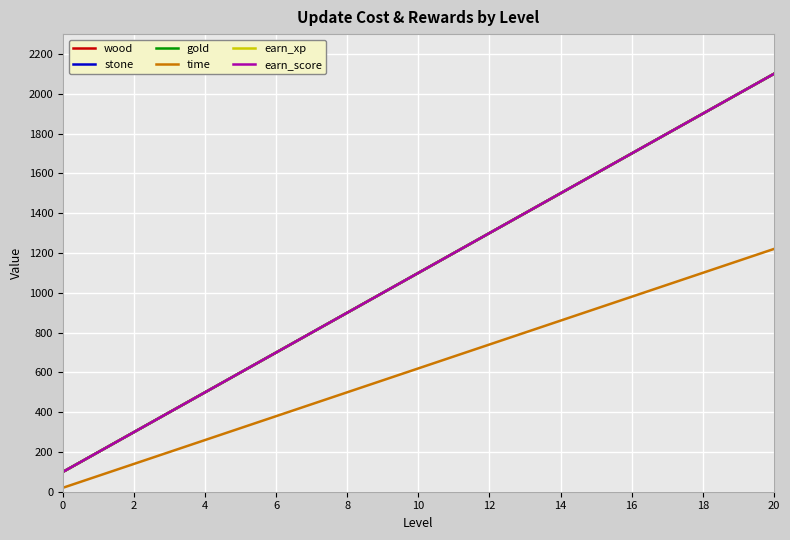

Which category has the highest value in the time series?

20